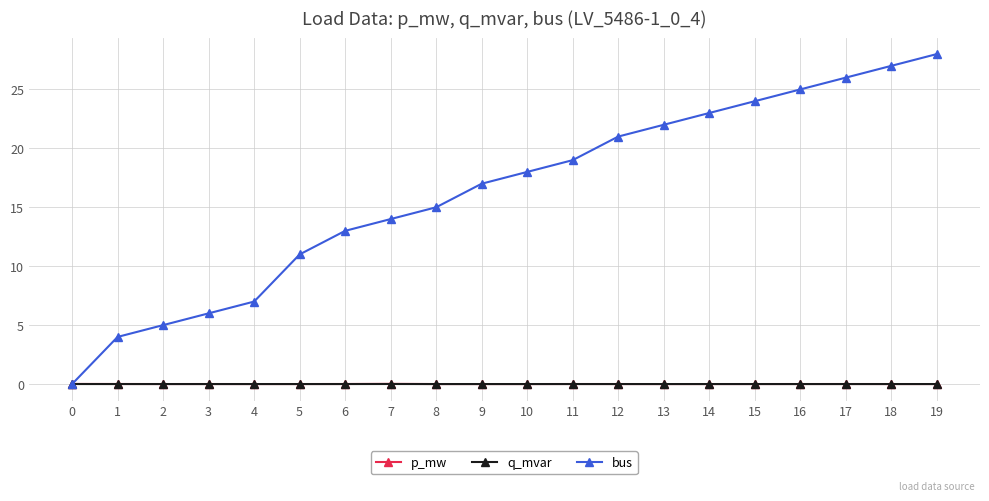

The bus series shows 40.9 at 16. True or false?

False